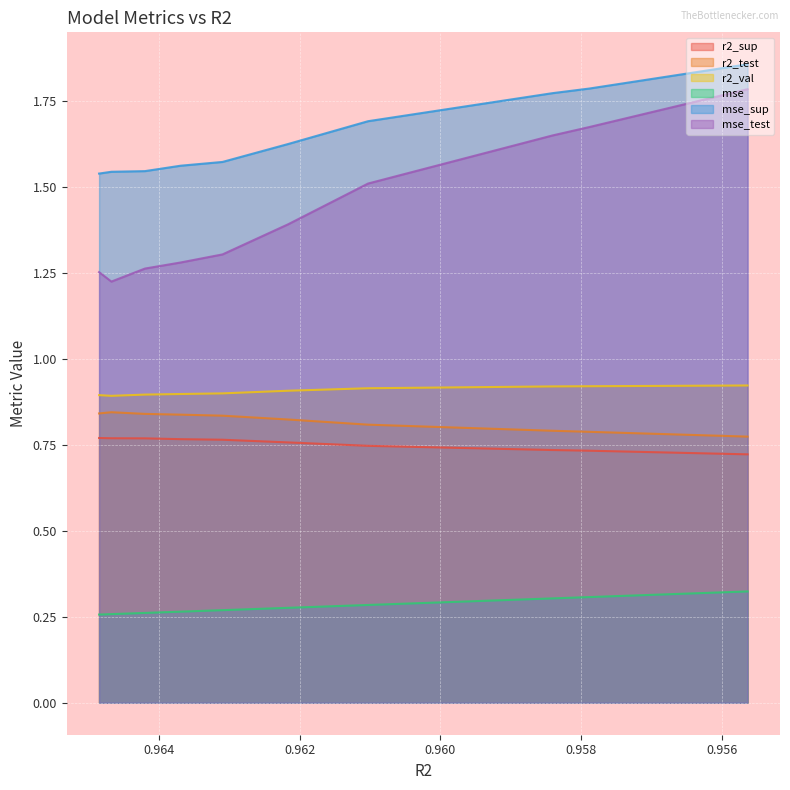

List the series in order of their peak value, lowest first.

mse, r2_sup, r2_test, r2_val, mse_test, mse_sup